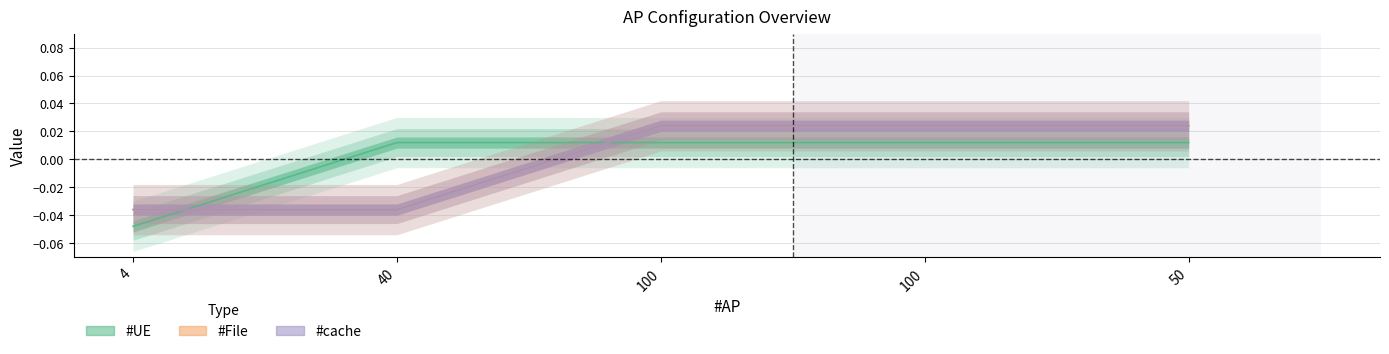

Rank the series by their maximum value, from highest to lowest.

#File, #cache, #UE